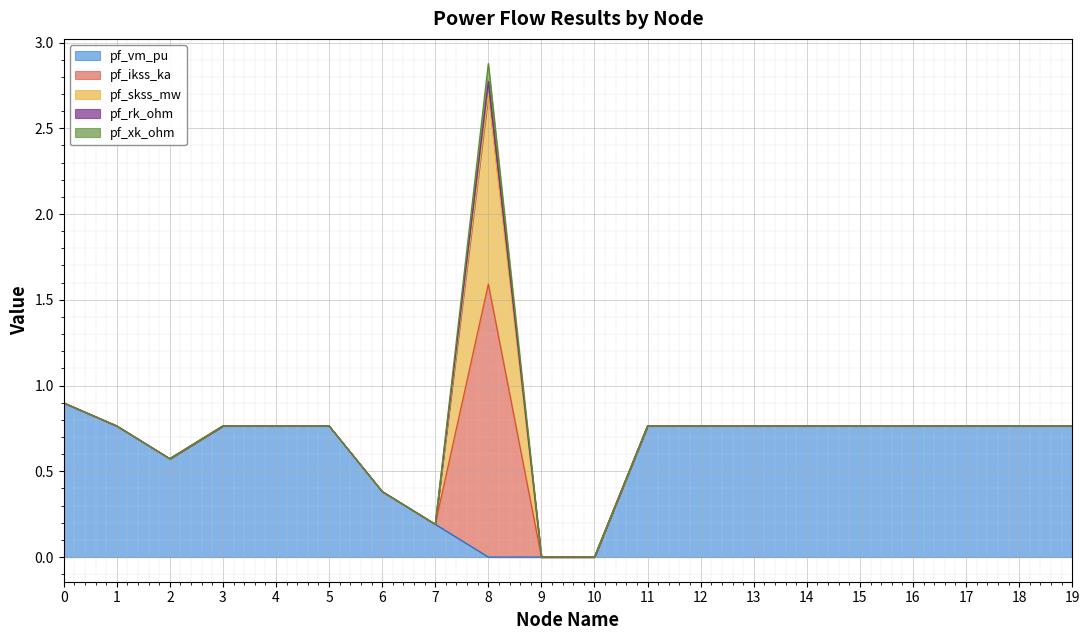

List the series in order of their peak value, highest first.

pf_ikss_ka, pf_skss_mw, pf_vm_pu, pf_xk_ohm, pf_rk_ohm